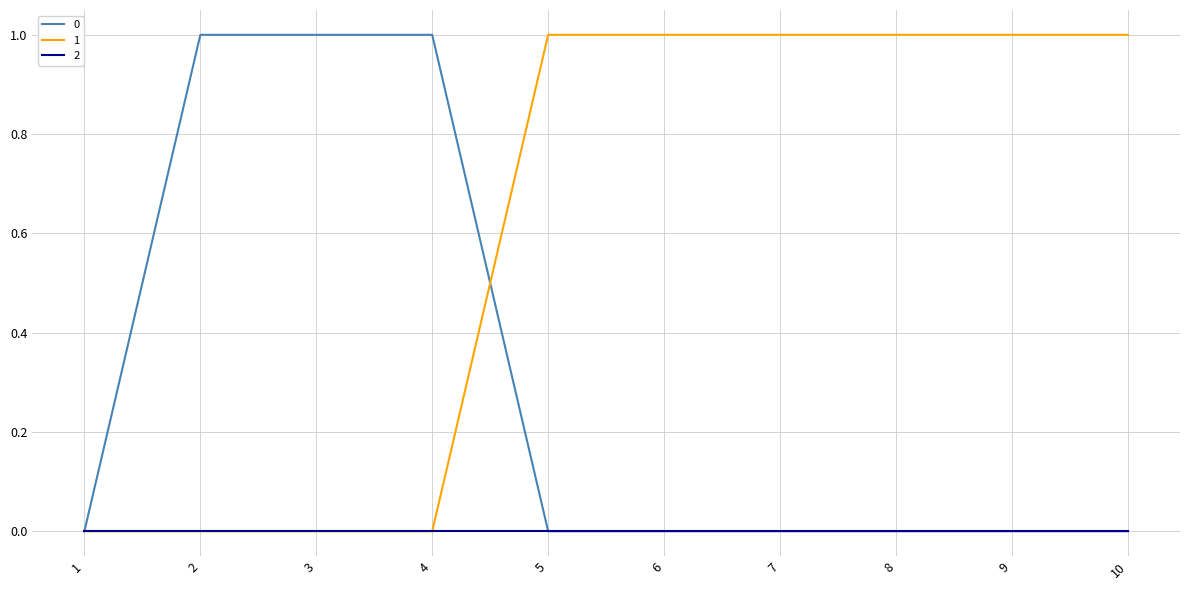

Rank the series by their average value, from lowest to highest.

2, 0, 1